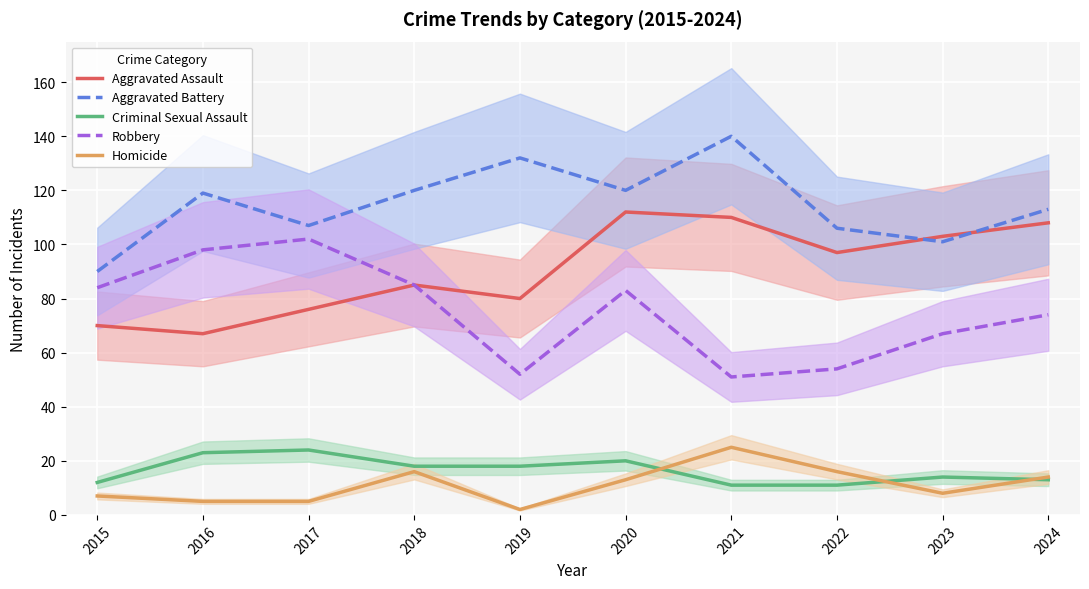

Is this an area chart (filled region under the line)?

No